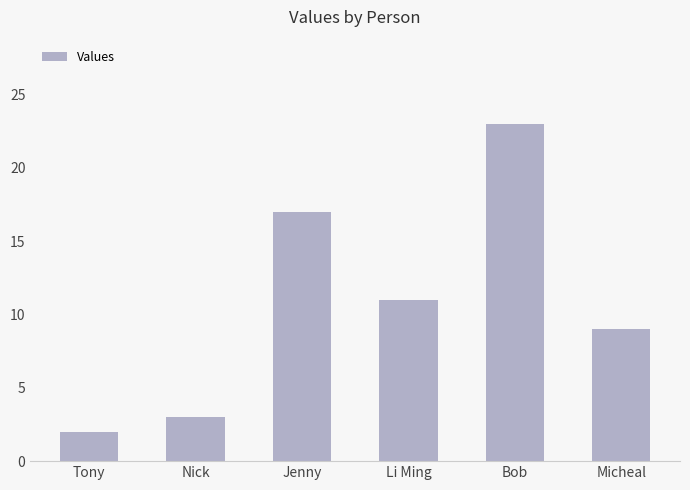

Reading left to right, transcribe all the data shown in this chart.

Tony=2	Nick=3	Jenny=17	Li Ming=11	Bob=23	Micheal=9